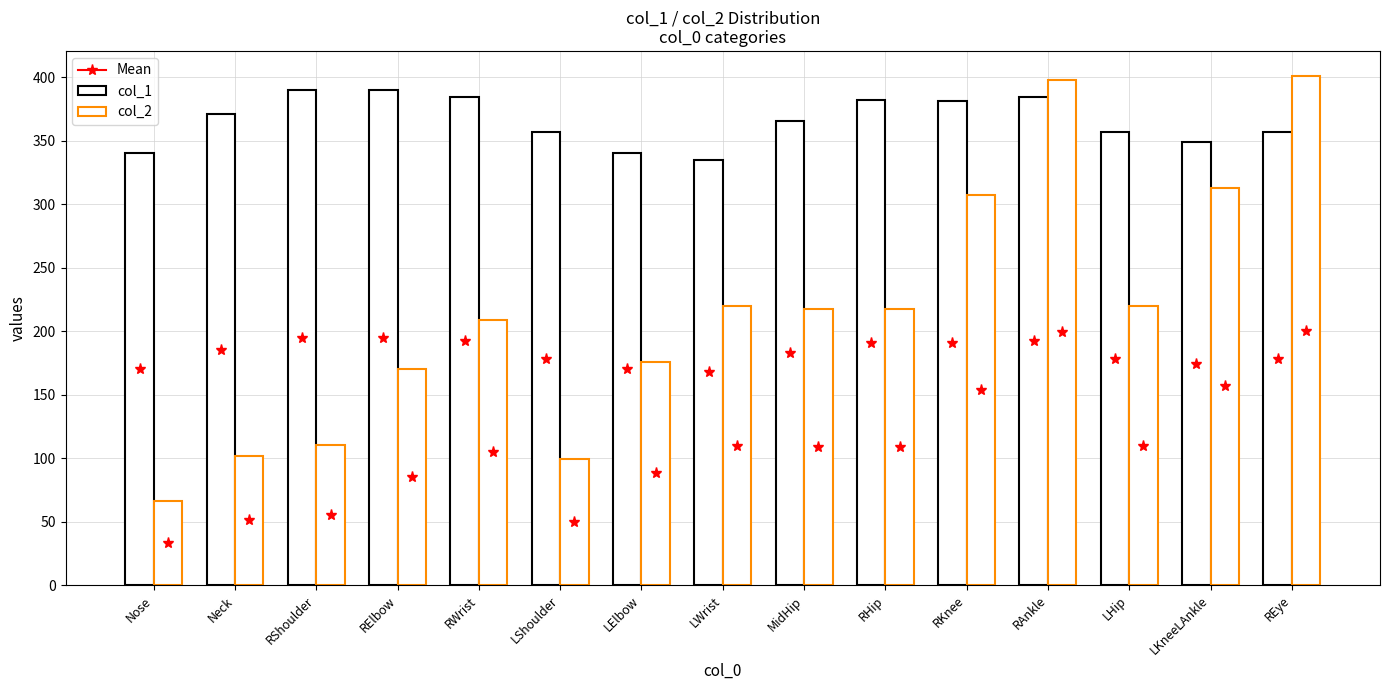

Read the col_2 value at LKneeLAnkle.

313.2